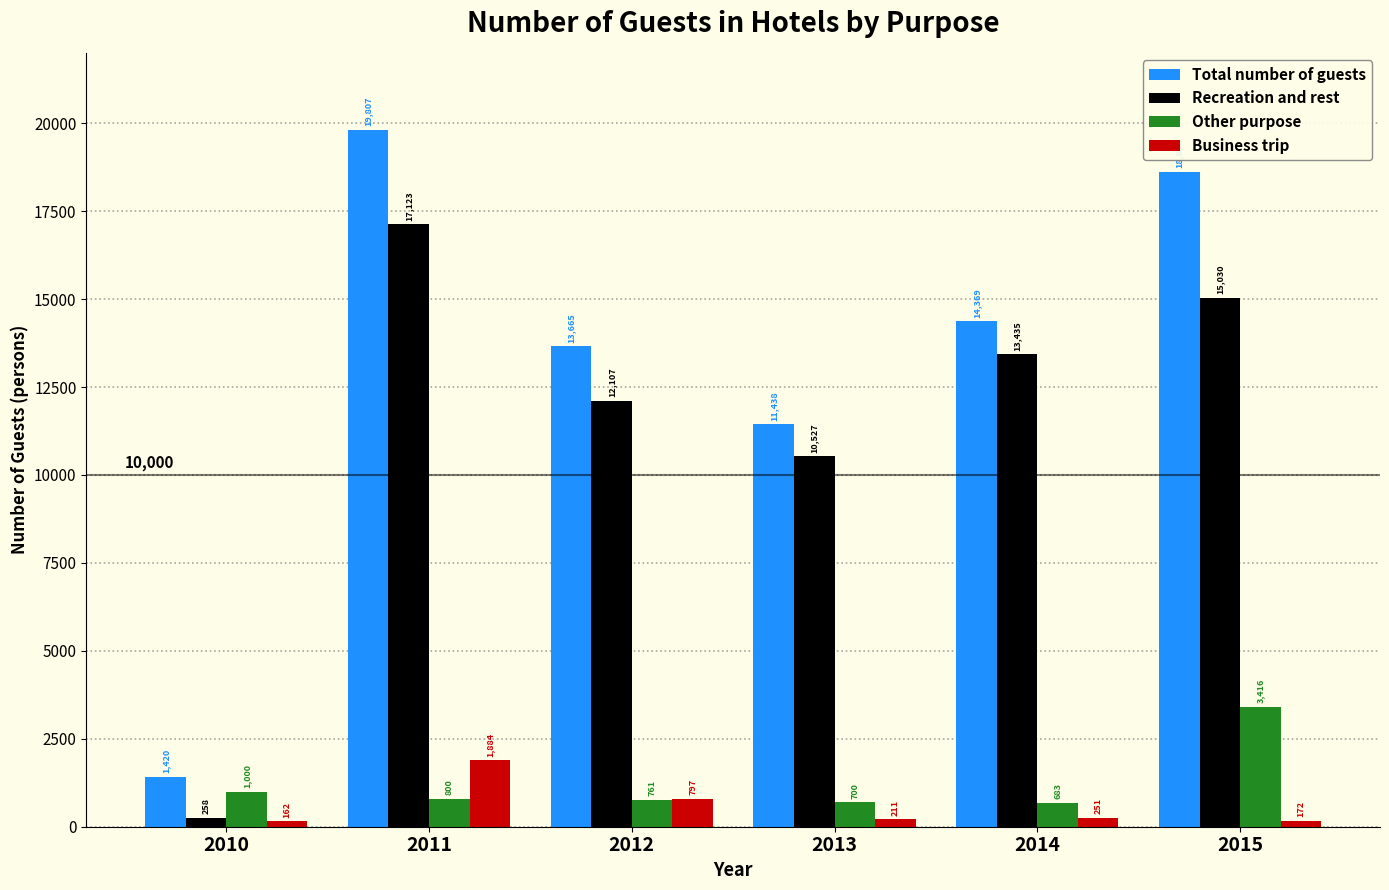

What are all the series names shown in the legend?

Total number of guests, Recreation and rest, Other purpose, Business trip